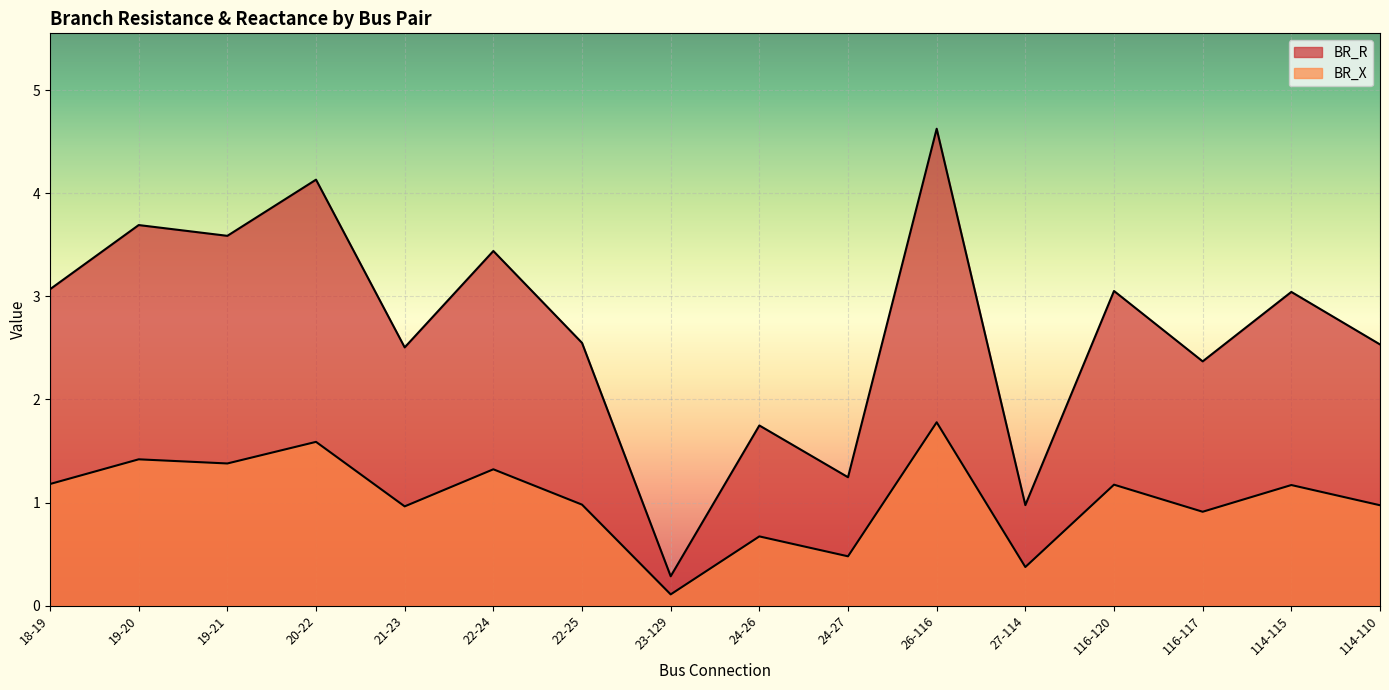

In BR_X, how many points are higher than both neighbors (excluding endpoints)?

7